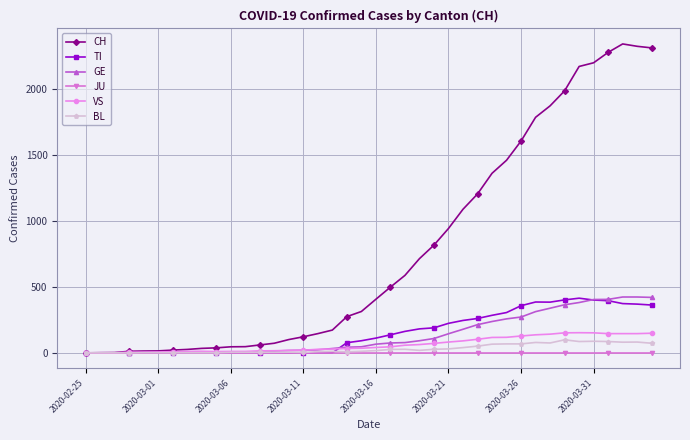

What is the greatest value displayed?

2345